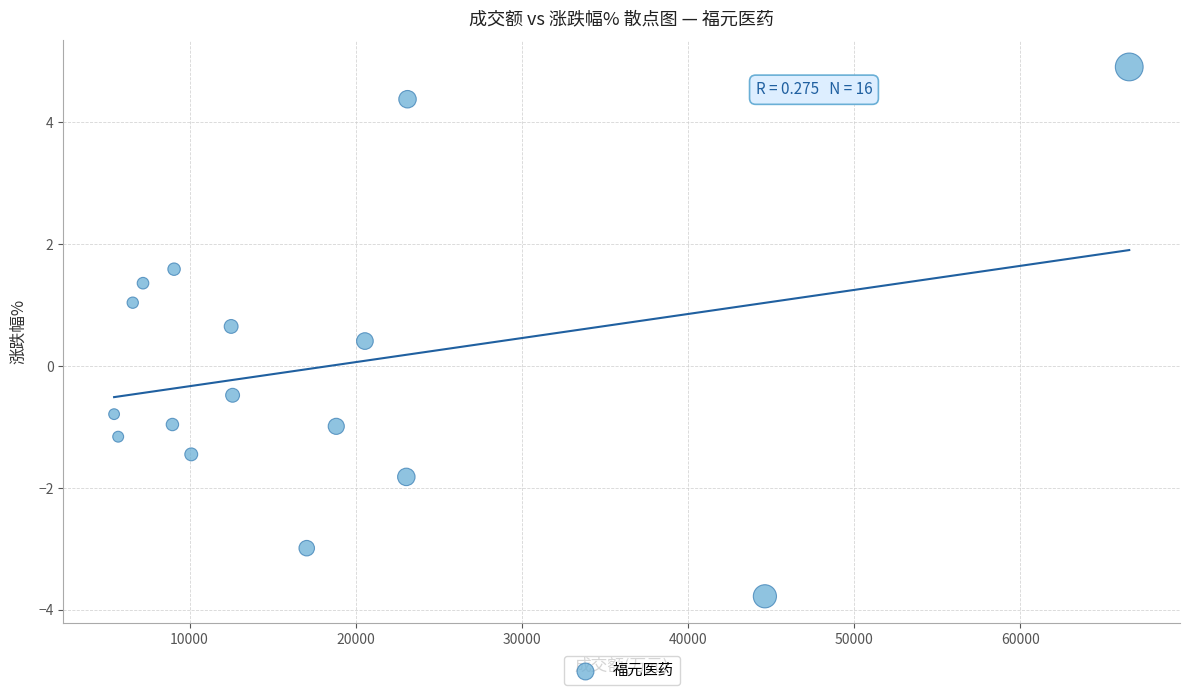

What is the range of Y values (max minus min)?

8.7